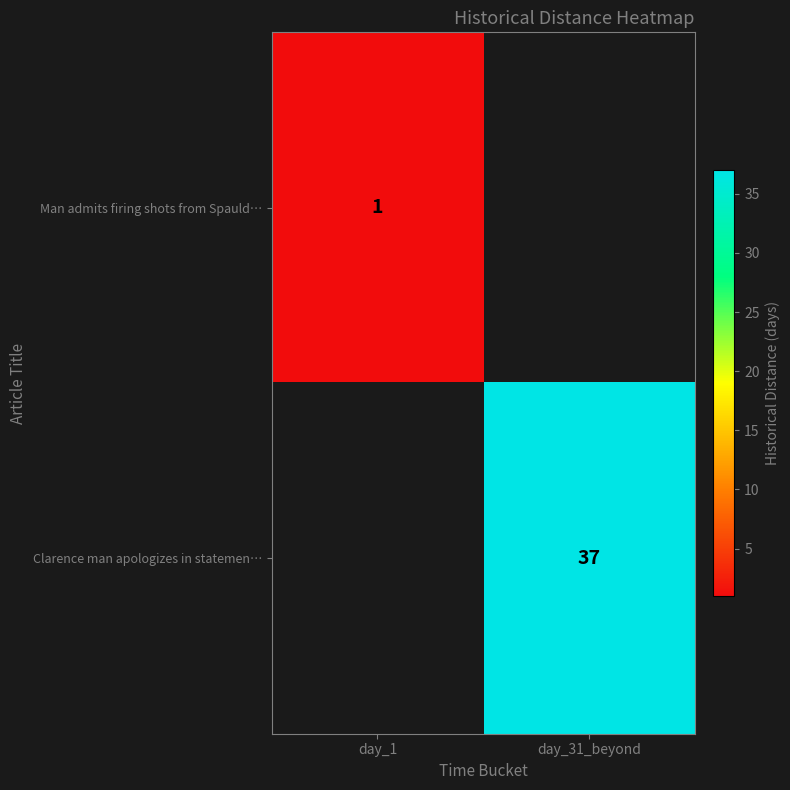

The value of Man admits firing shots from Spauld… at day_1 is 1. True or false?

True